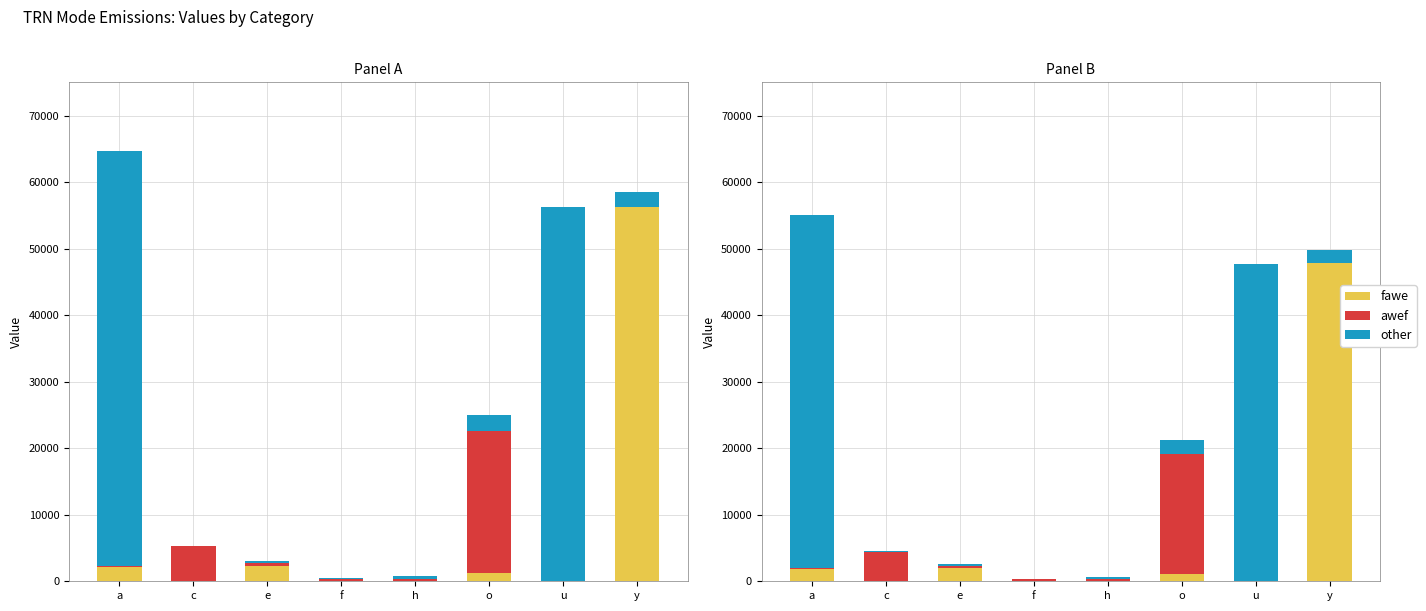

Is it true that awef equals 4448.9 at c?

True